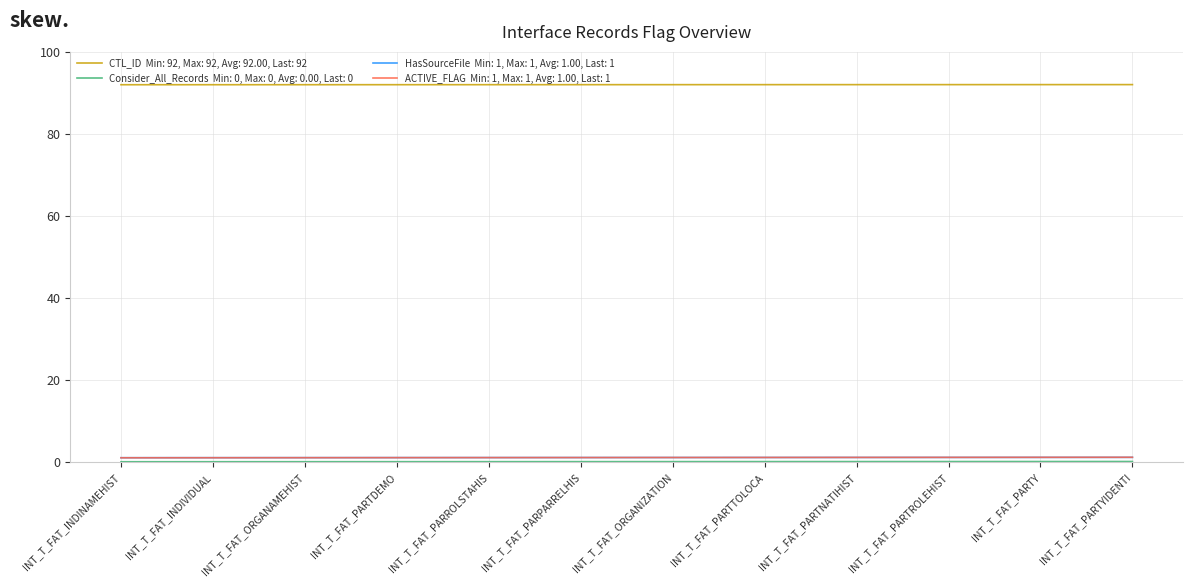

What is the spread (max minus min) of values at INT_T_FAT_PARROLSTAHIS?

92